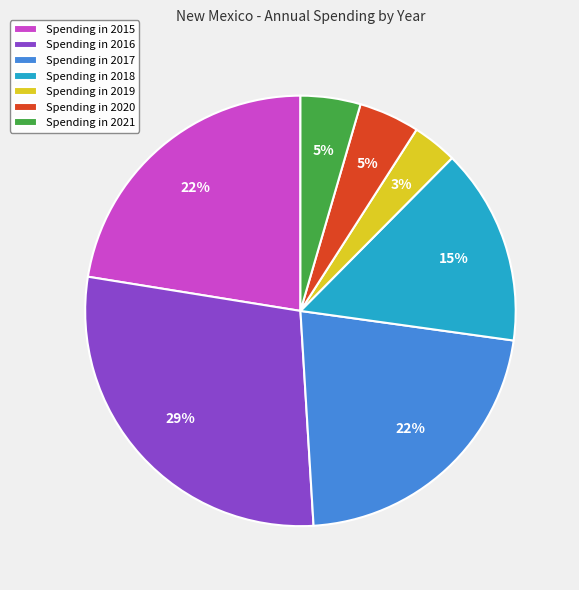

To the nearest percent, what is the average slice percentage?

14%